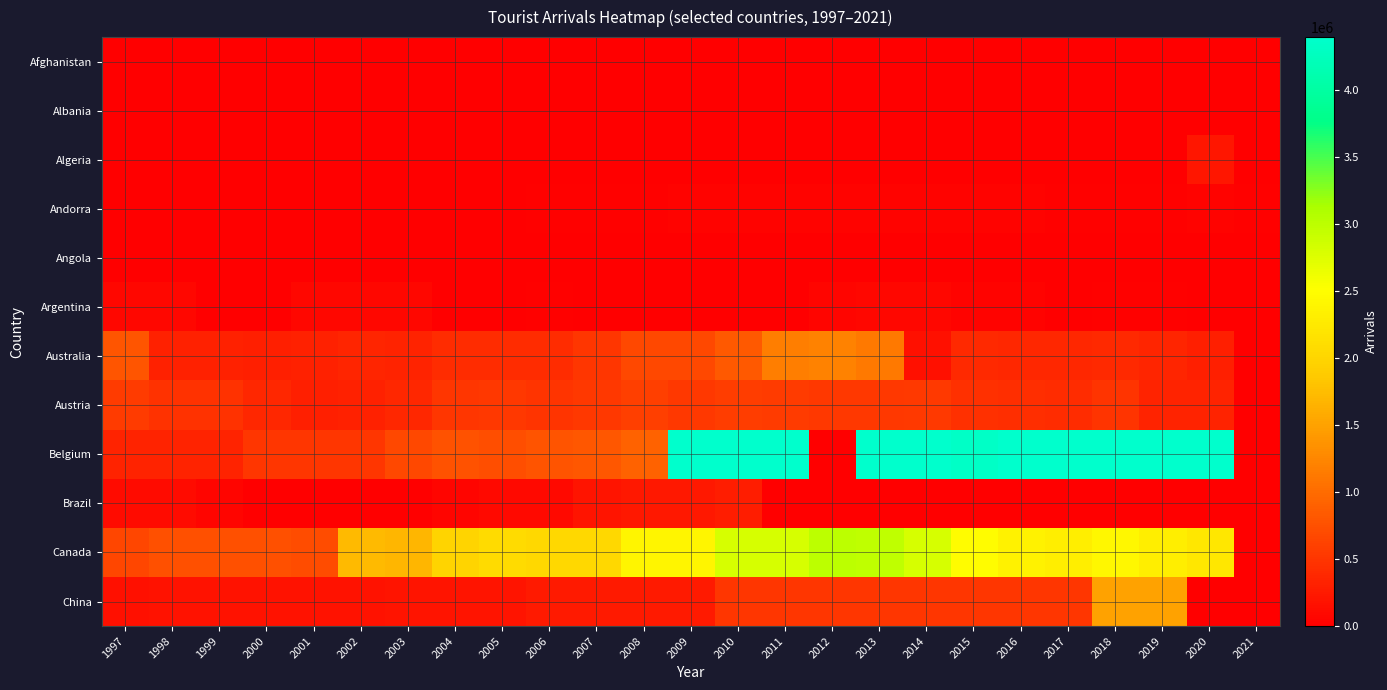

Which series changed the most between 2007 and 2015?

Belgium